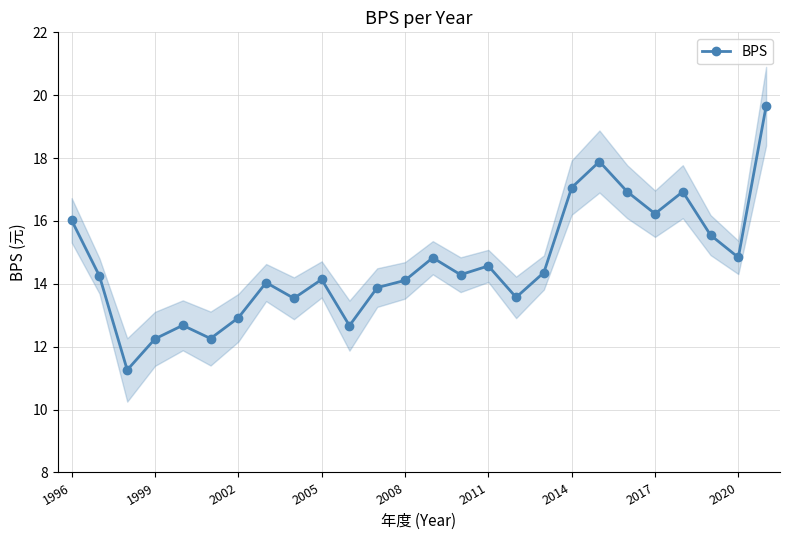

How many categories are shown in the chart?

26